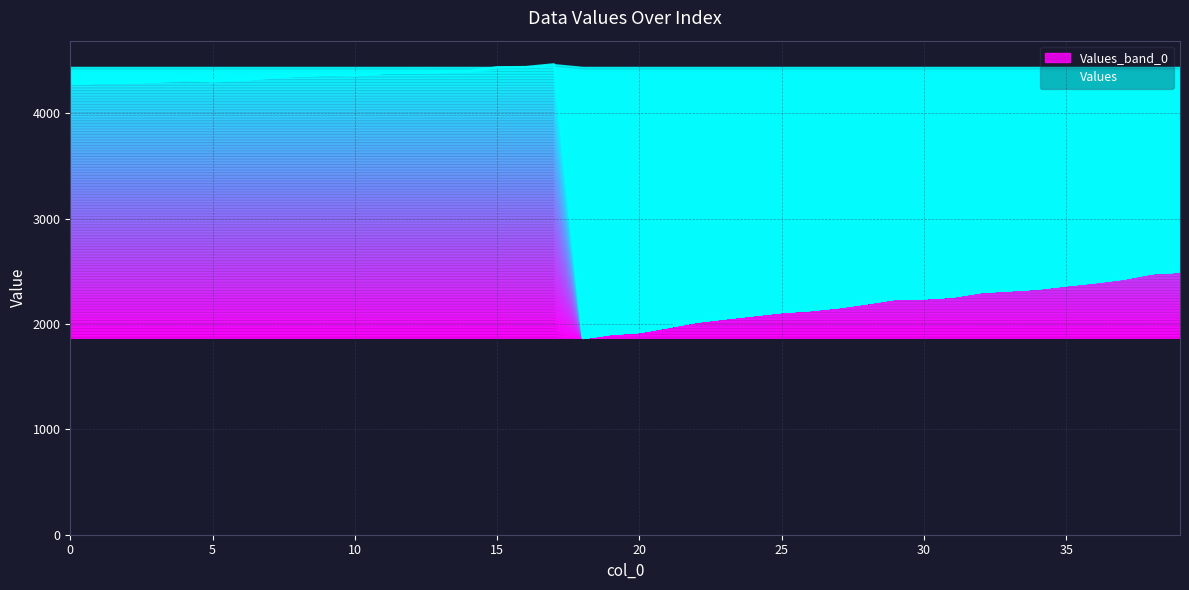

List the labels in order of value, smallest first.

18, 19, 20, 21, 22, 23, 24, 25, 26, 27, 28, 29, 30, 31, 32, 33, 34, 35, 36, 37, 38, 39, 0, 1, 2, 3, 5, 4, 6, 7, 8, 10, 9, 11, 12, 13, 14, 15, 16, 17